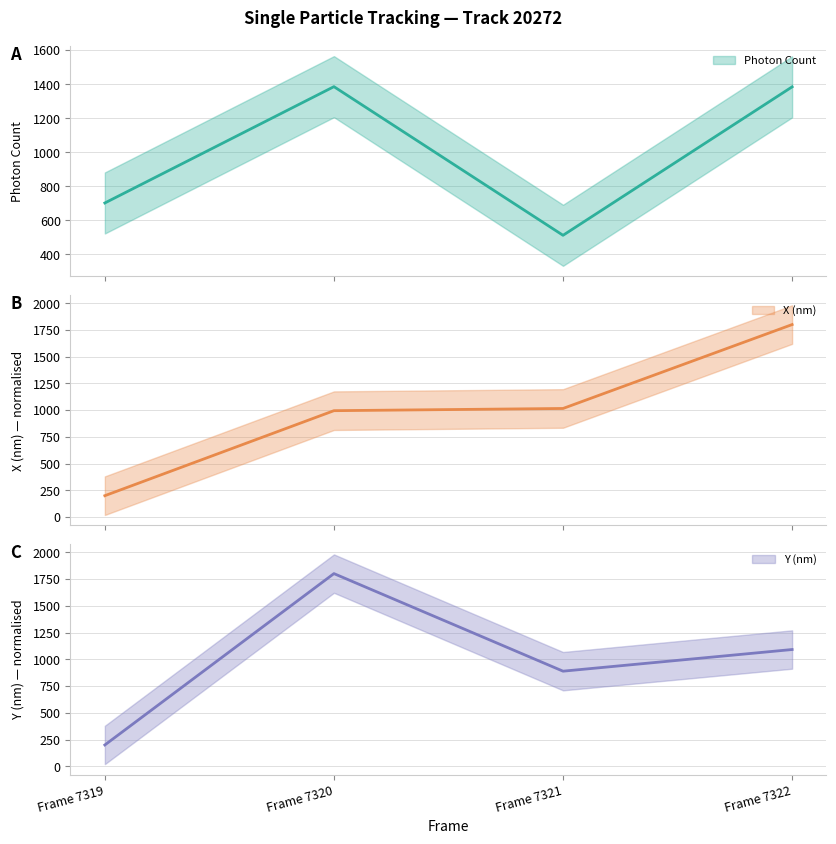

What is the sum of the Y (nm) values at Frame 7319 and Frame 7322?

1291.1